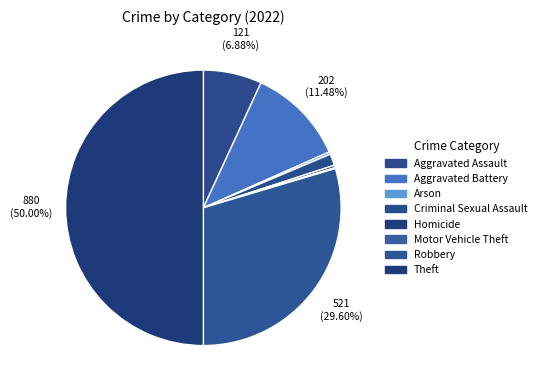

Approximately how many times larger is the value at Robbery compared to Homicide?

104.2